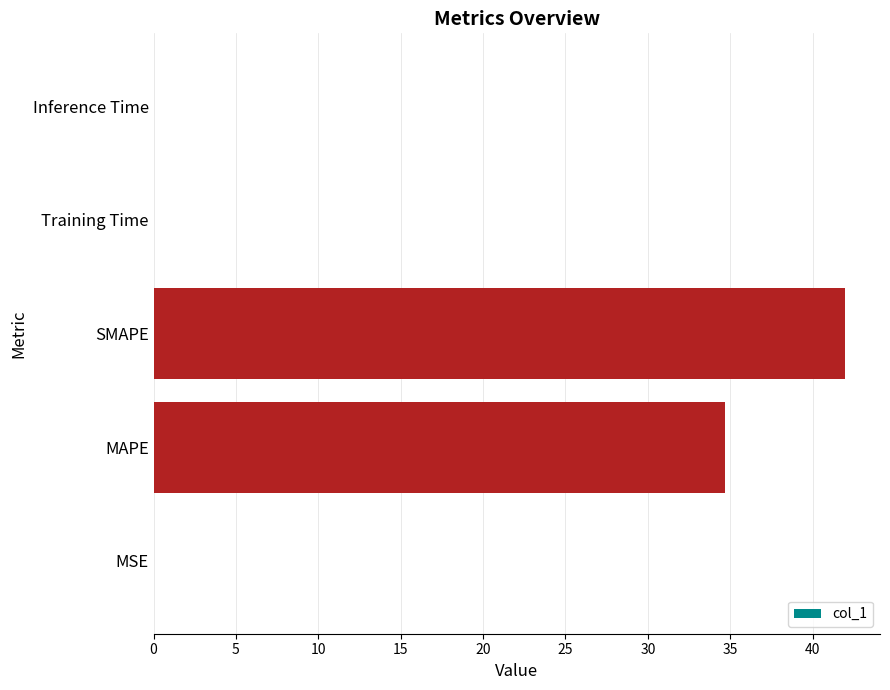

Which label corresponds to the largest value in the chart?

SMAPE